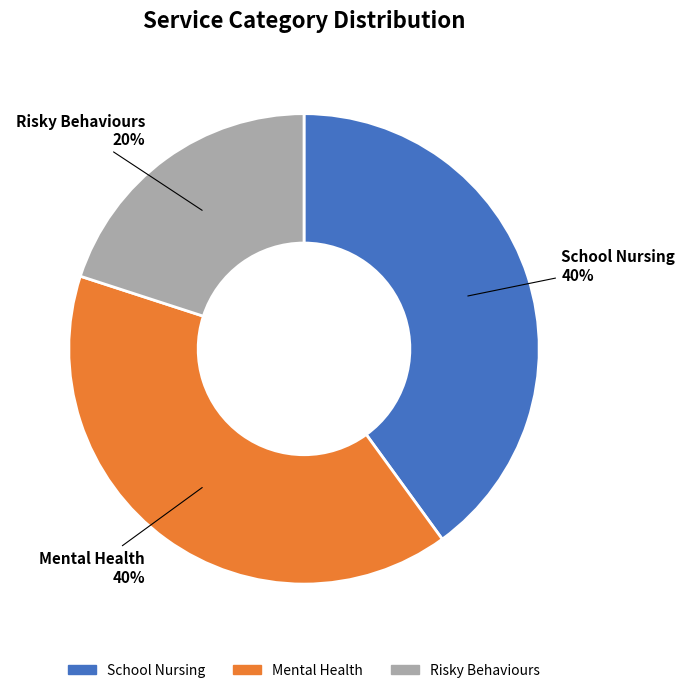

Count the number of slices in the pie.

3